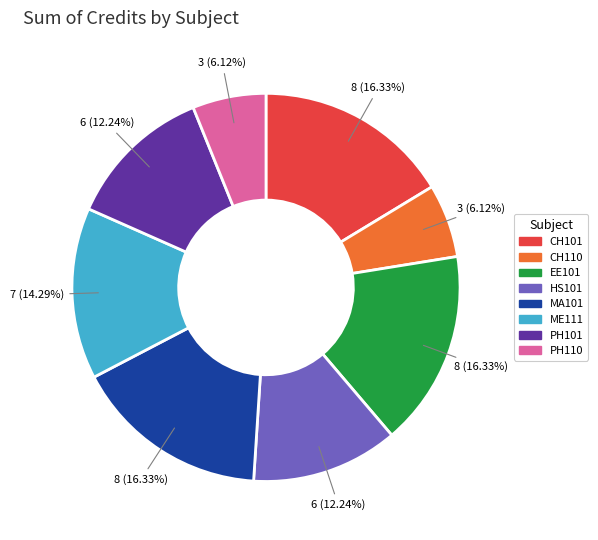

To the nearest percent, what is the combined percentage of ME111 and CH101?

31%